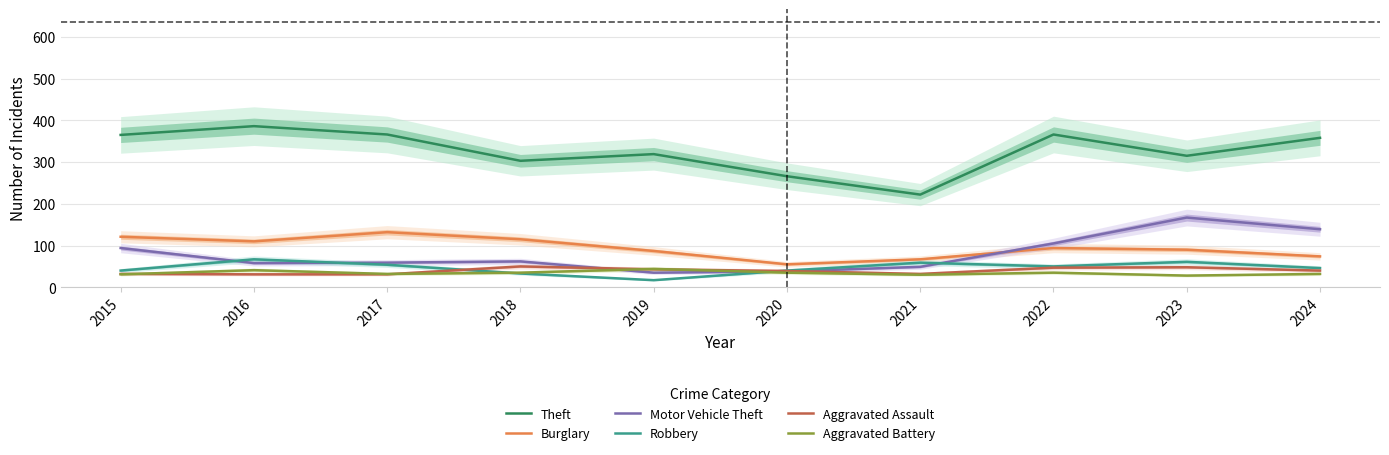

What are all the series names shown in the legend?

Theft, Burglary, Motor Vehicle Theft, Robbery, Aggravated Assault, Aggravated Battery